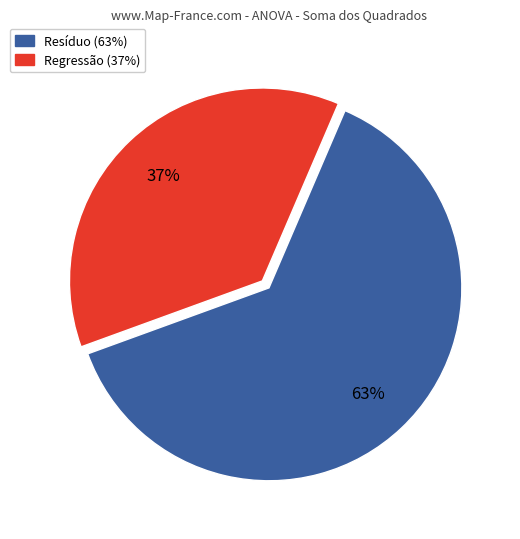

Is there any slice that represents more than half of the pie?

Yes